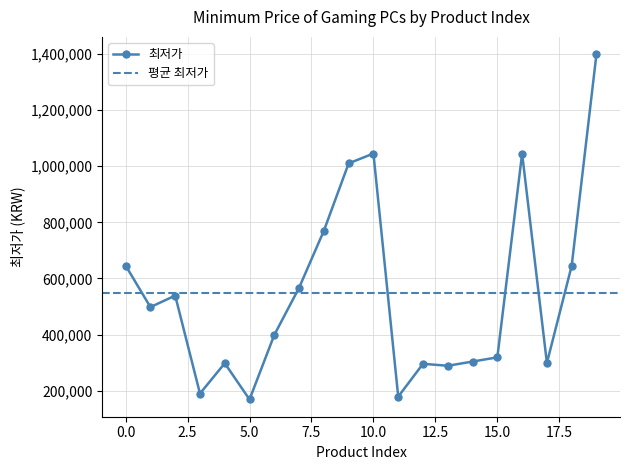

What is the sum of all values?

10905900